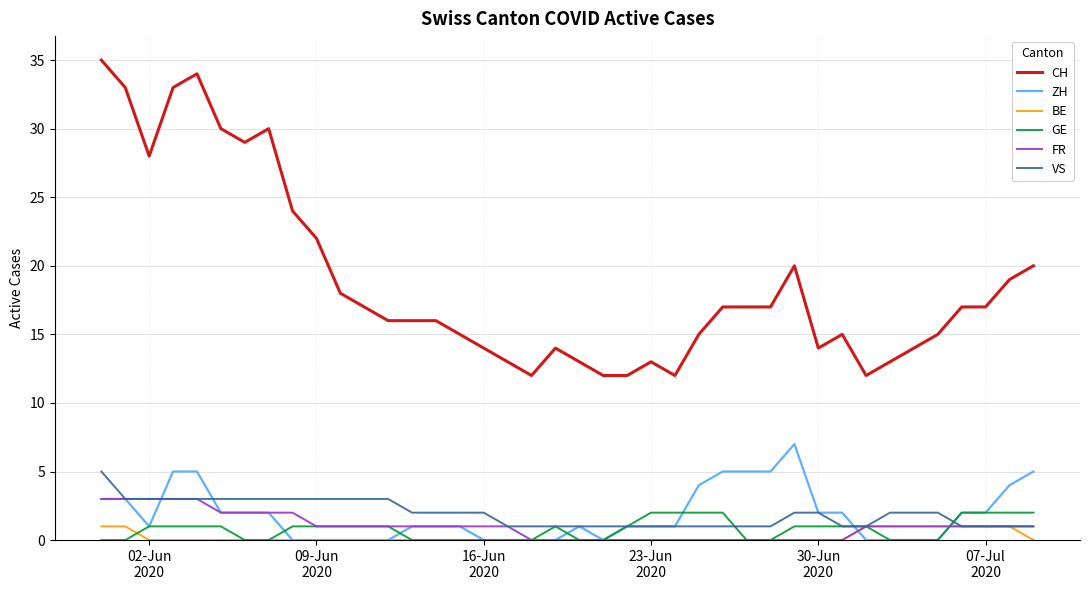

What are all the series names shown in the legend?

CH, ZH, BE, GE, FR, VS